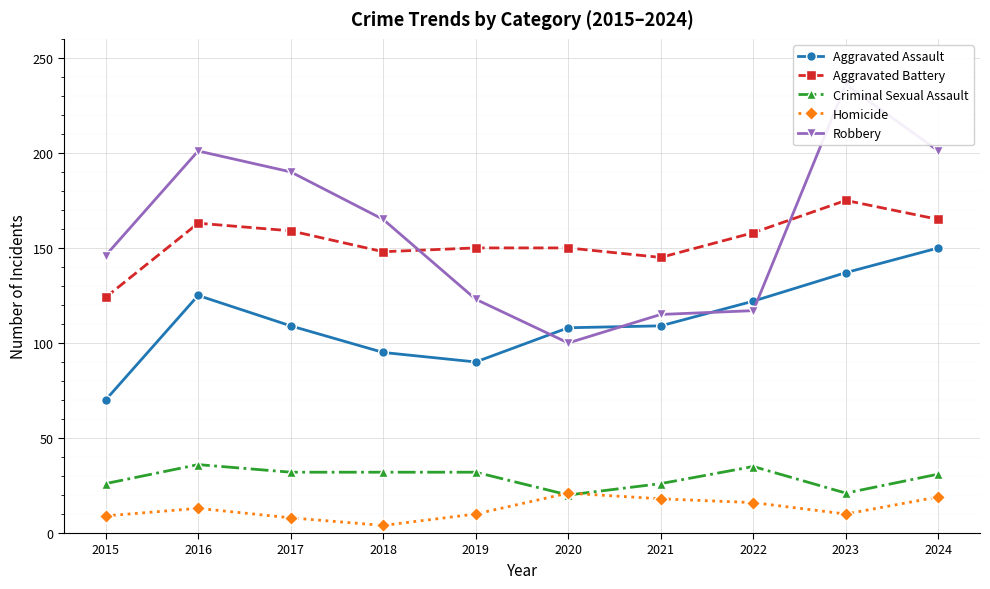

True or false: Aggravated Battery and Homicide intersect in this chart.

False